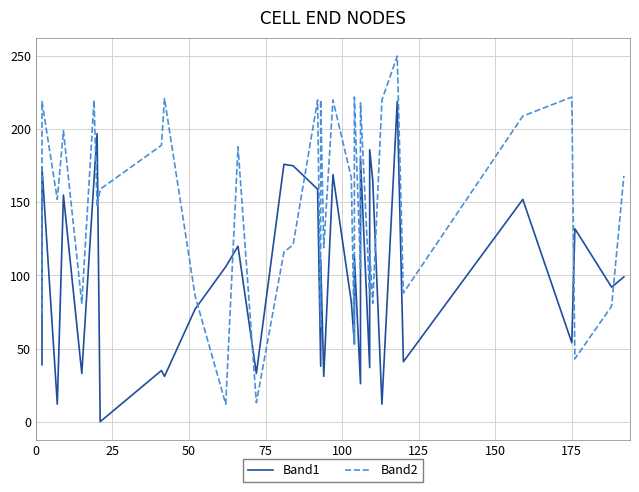

True or false: Band2 and Band1 cross at least once.

True